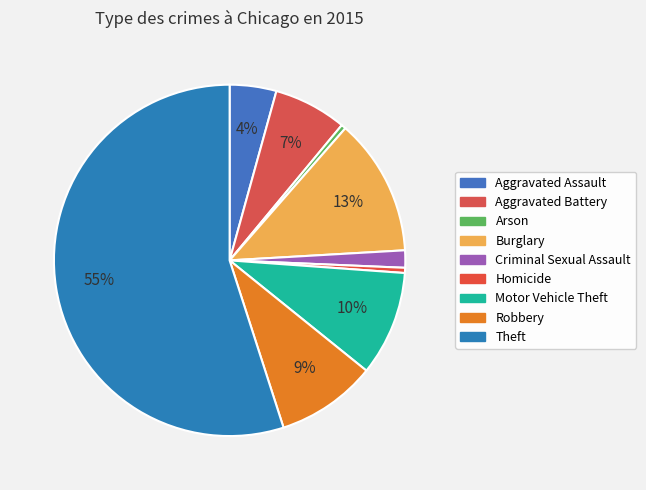

What is the ratio of the value at Aggravated Battery to the value at Theft?

0.1